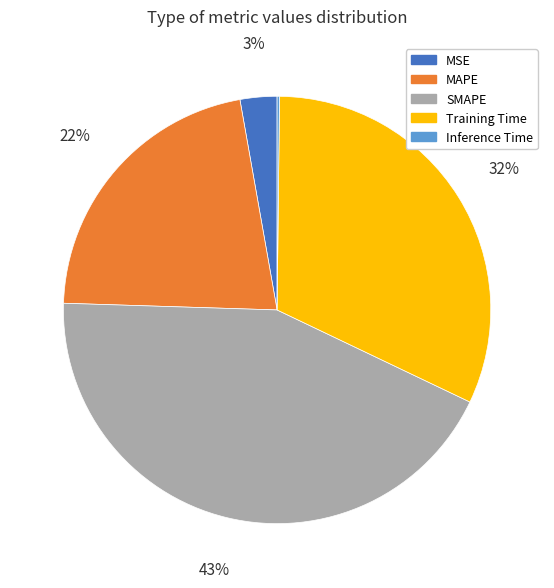

Which slice is the largest?

SMAPE